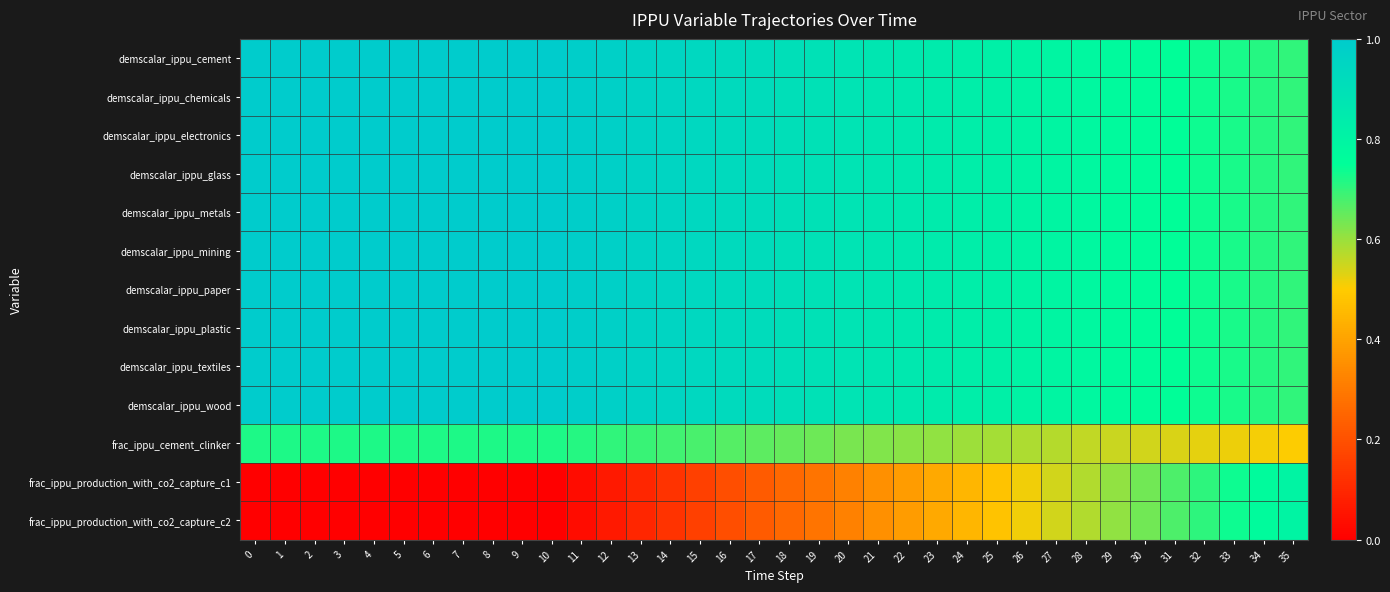

What is the total value across all series at 0?

10.7